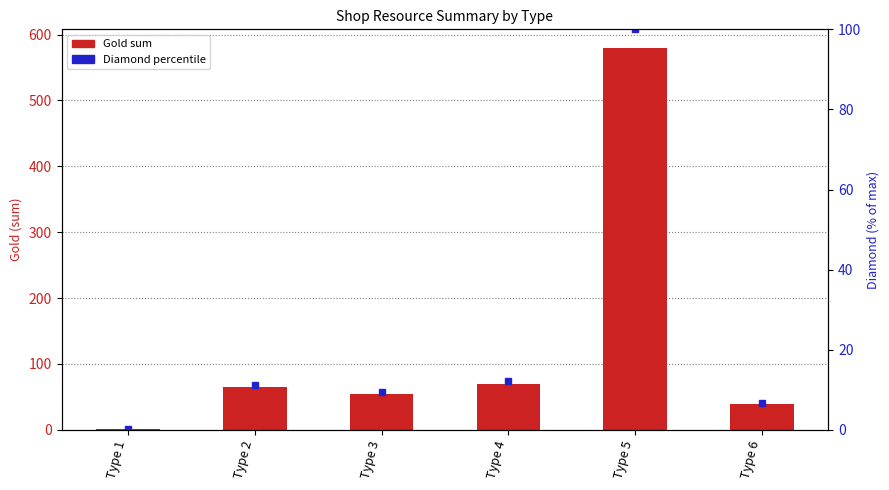

What is the maximum value shown in the chart?

579.0